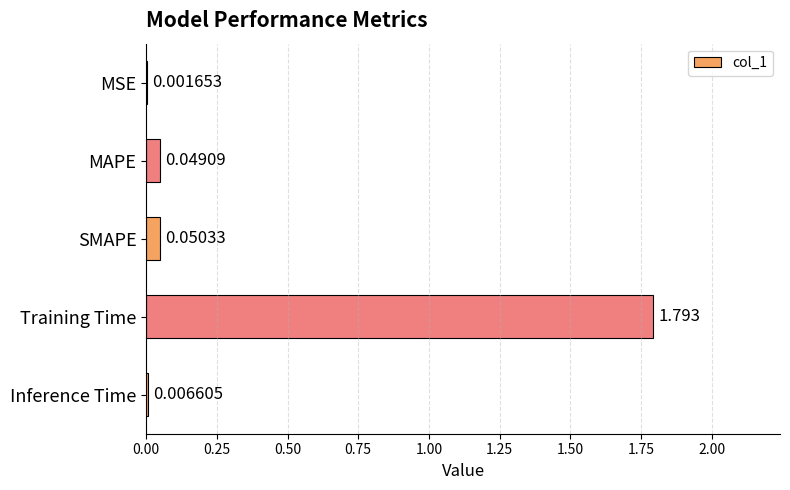

Which has a higher value, SMAPE or MAPE?

SMAPE